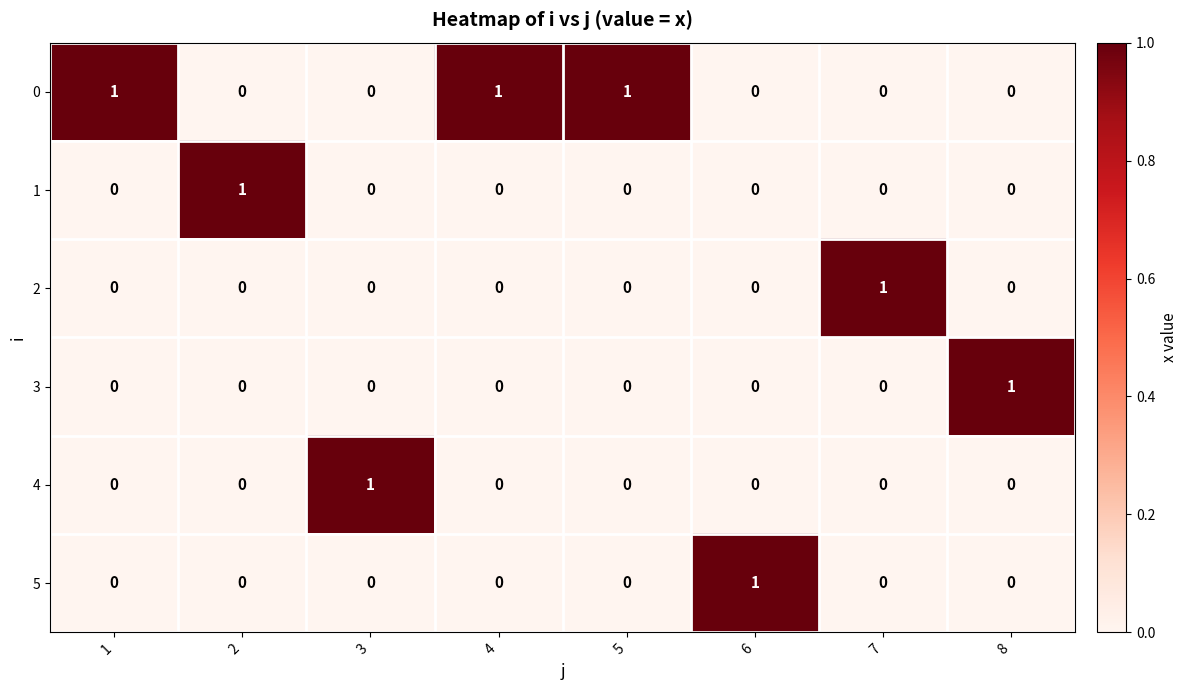

How many 5 values are between 0 and 1?

8